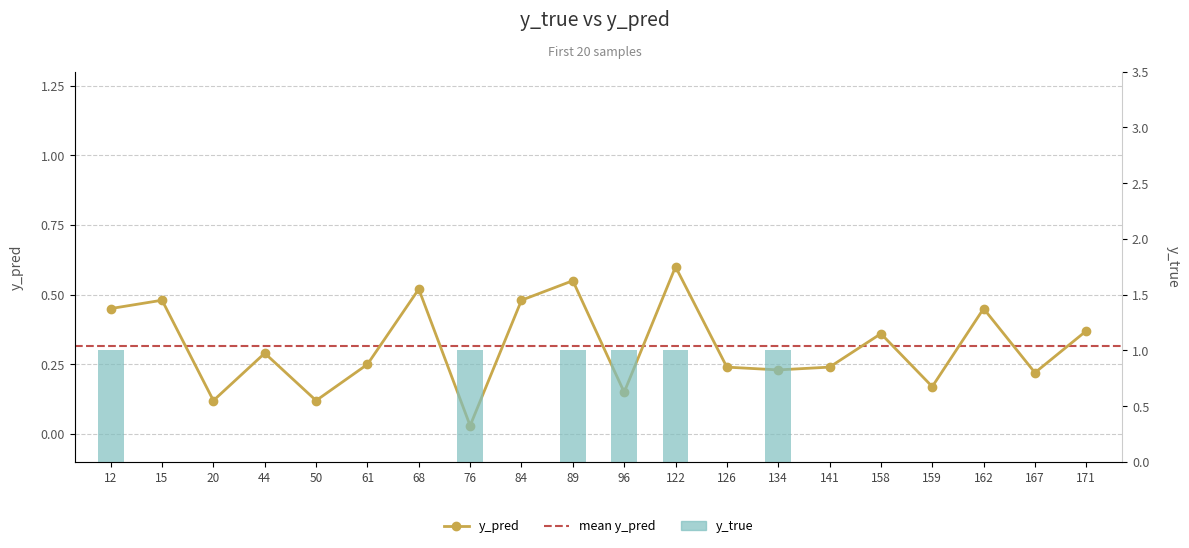

What is the difference between the maximum and second lowest values in the y_true series?

1.0